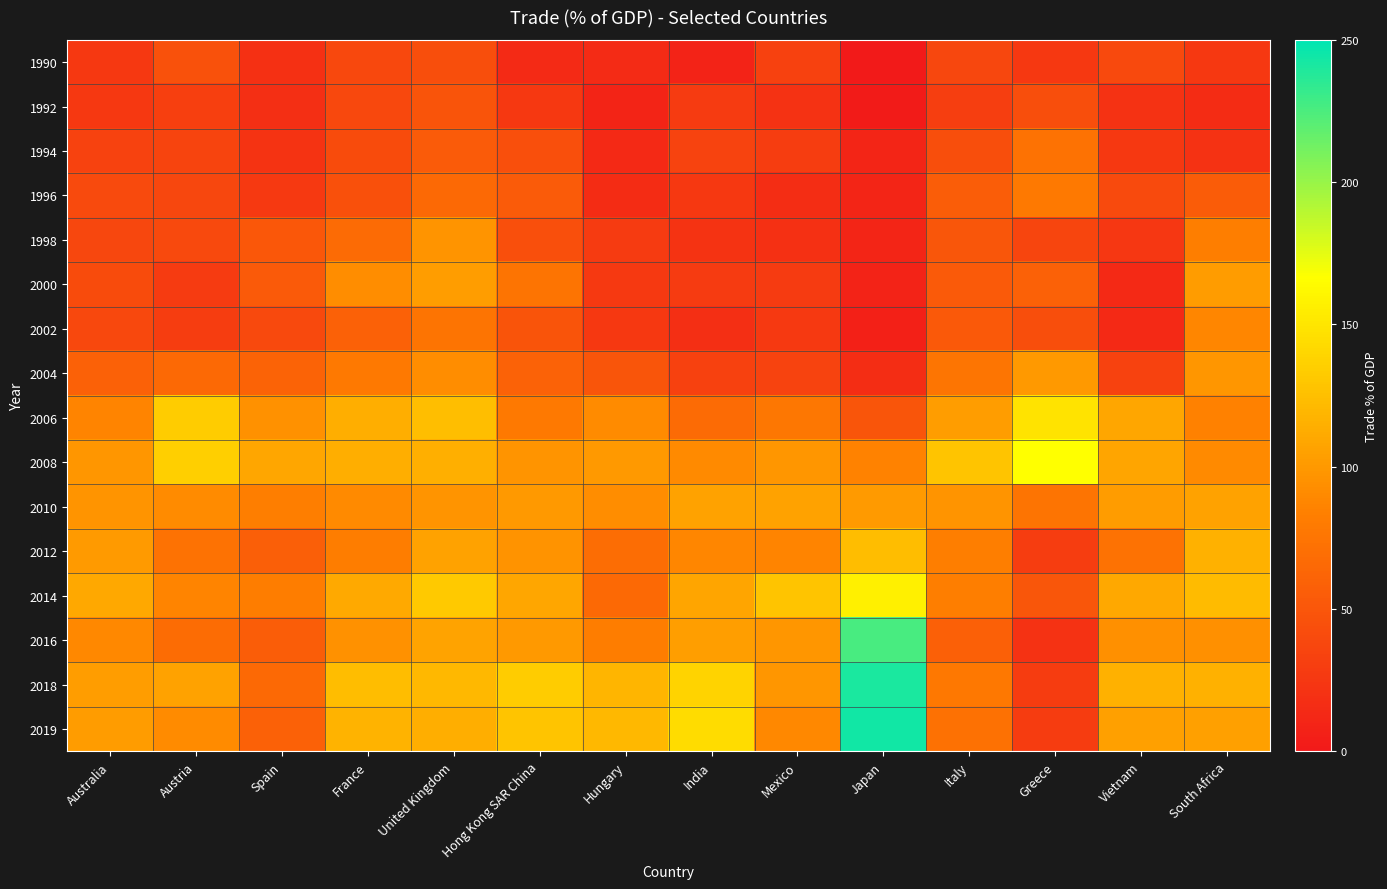

At how many categories does at least one series exceed 132?

5